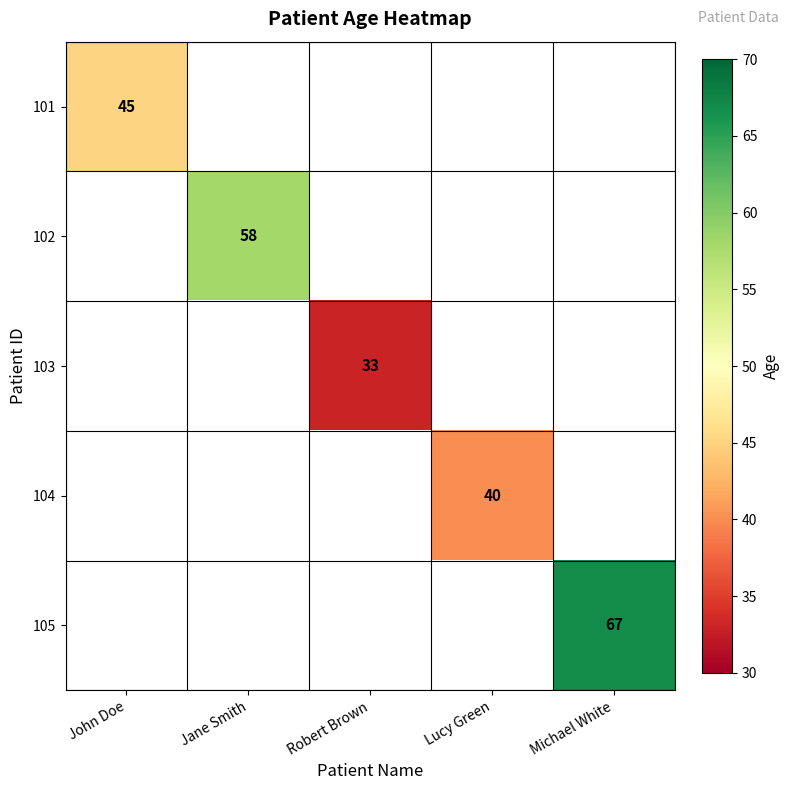

Is it true that 101 equals 45 at John Doe?

True